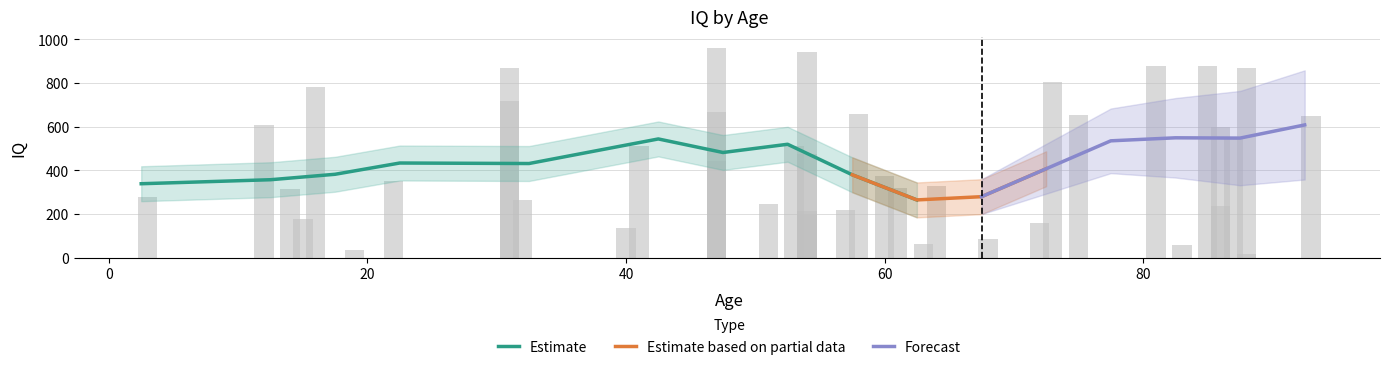

What is the difference between the values at 31 and 15?

688